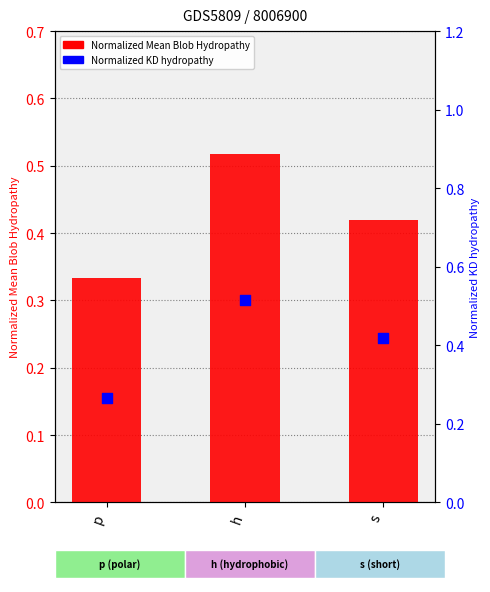

Which series contains the lowest Y value?

Normalized KD hydropathy